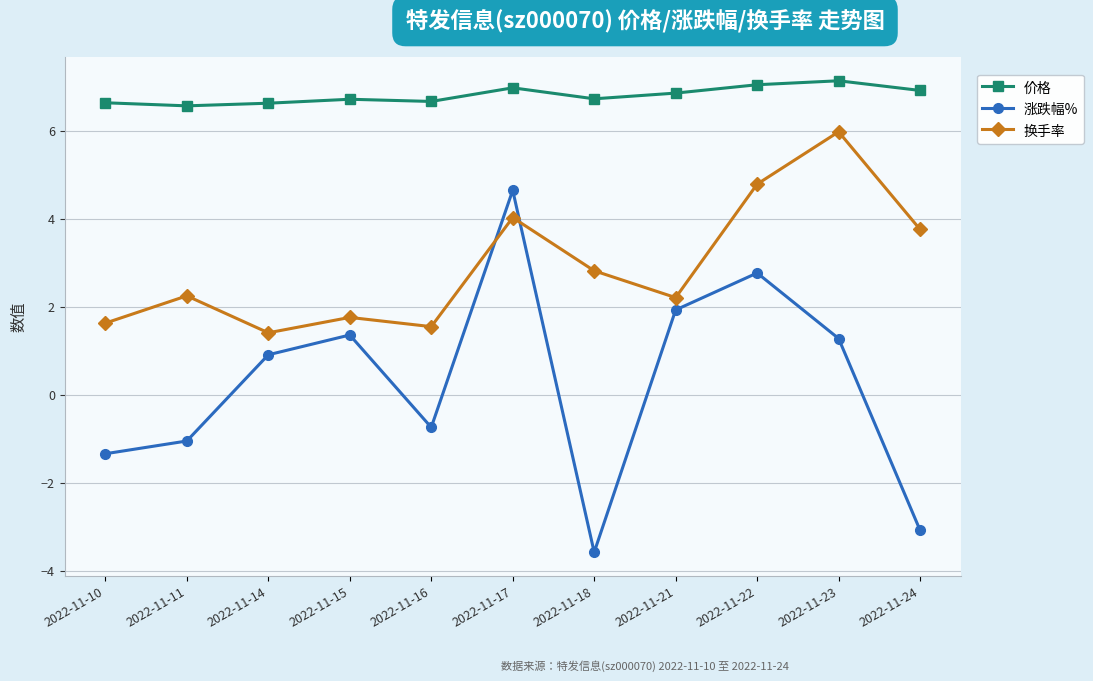

At which label does 换手率 first exceed 2?

2022-11-11